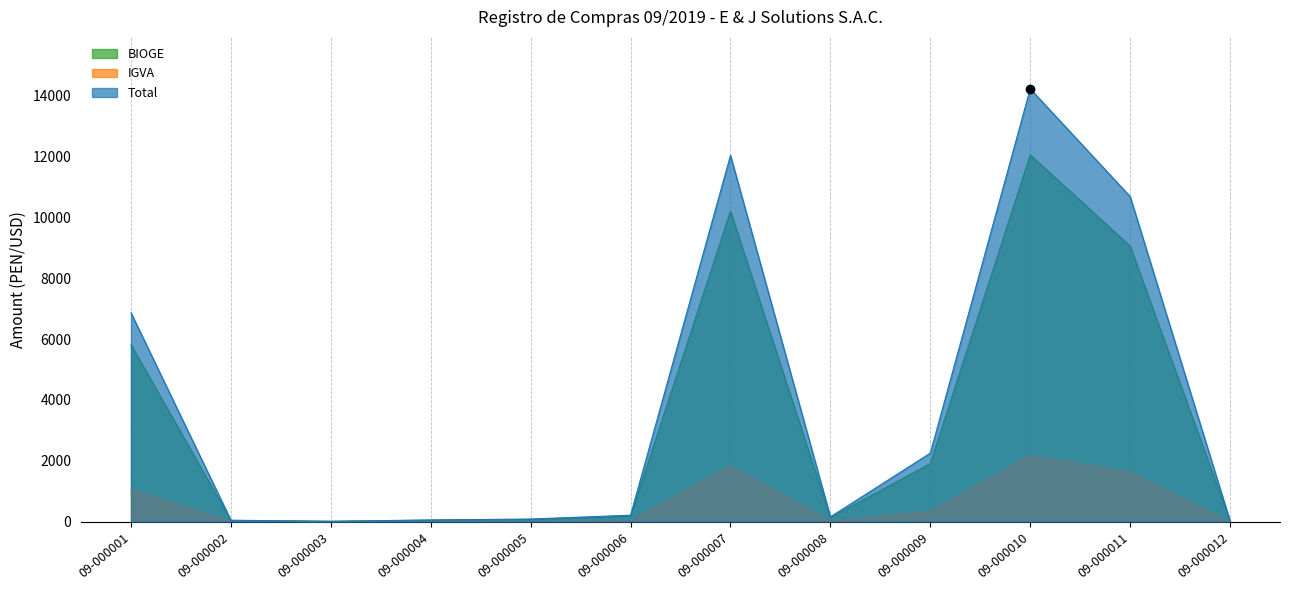

In IGVA, how many points are lower than both neighbors (excluding endpoints)?

2